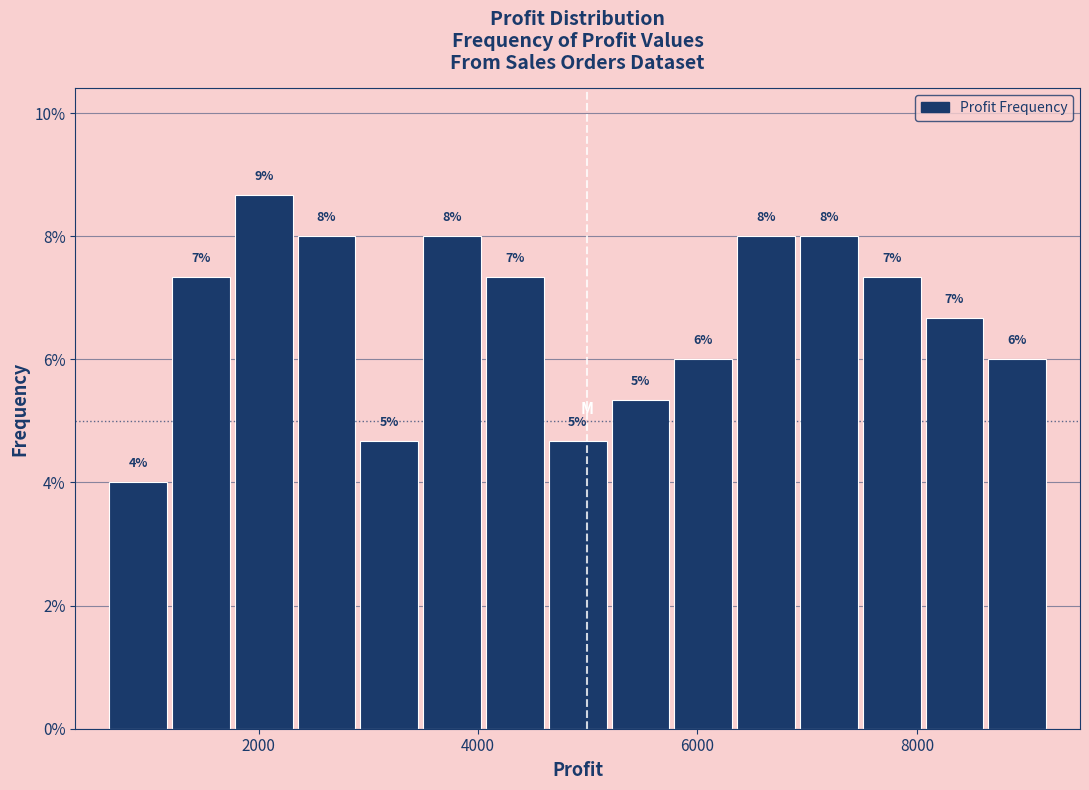

Around what value on the x-axis is the tallest bar? Give the approximate position of its centre, as read against the axis.

2000